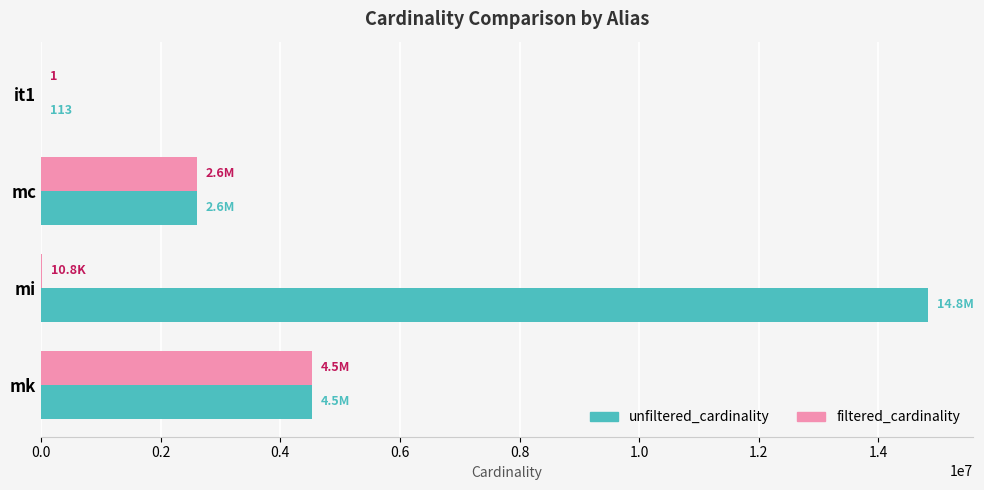

What is the sum of all filtered_cardinality values?

7143870